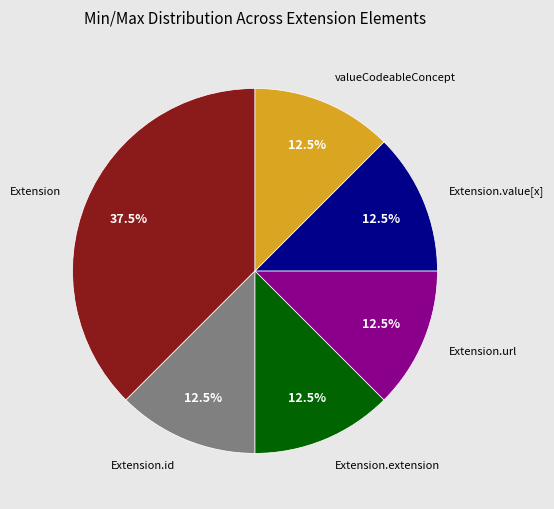

How many segments does this pie chart have?

6